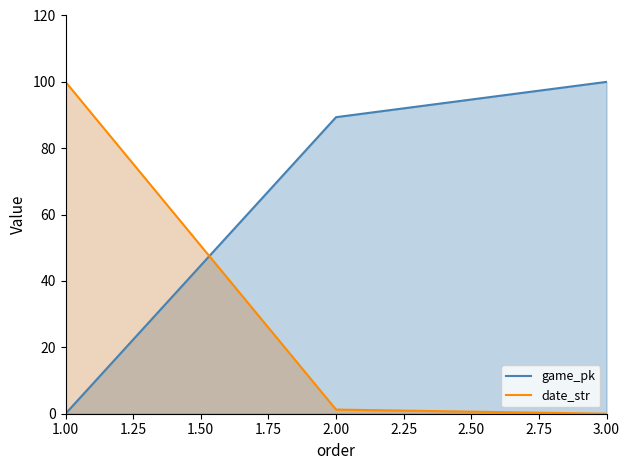

Which category has the lowest value in the date_str series?

3.00